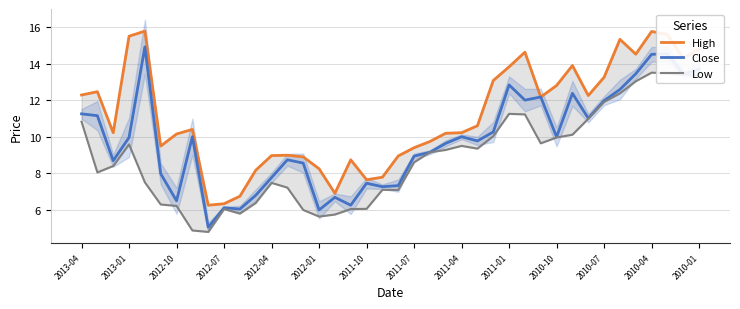

The Close series shows 6.5 at 2012-10. True or false?

True